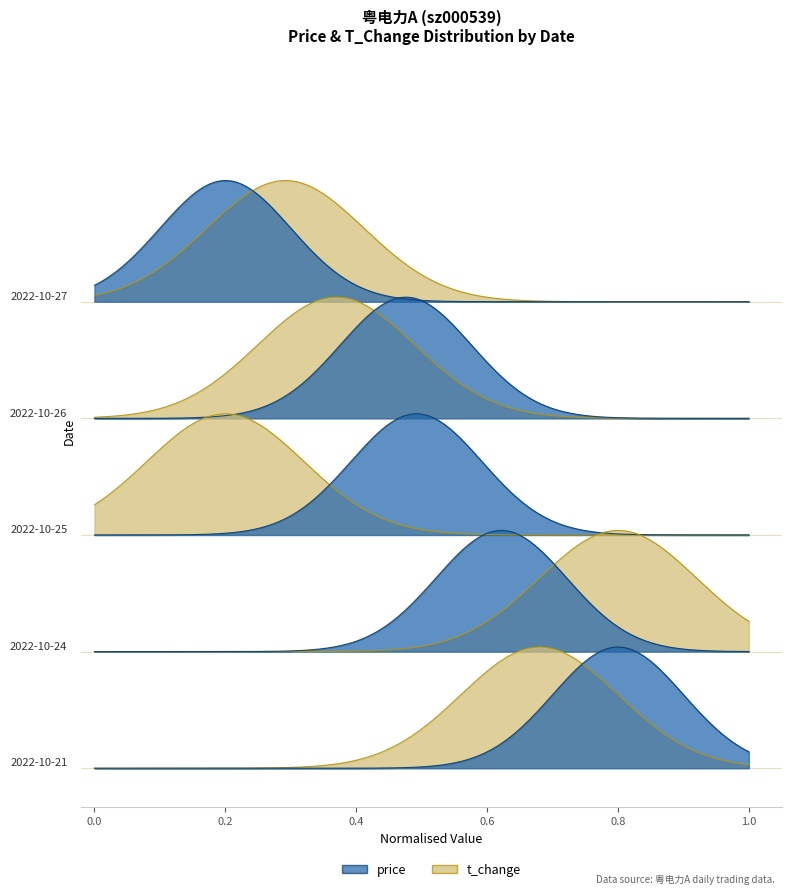

Is the value of price at 2022-10-27 greater than the value of t_change at 2022-10-25?

Yes